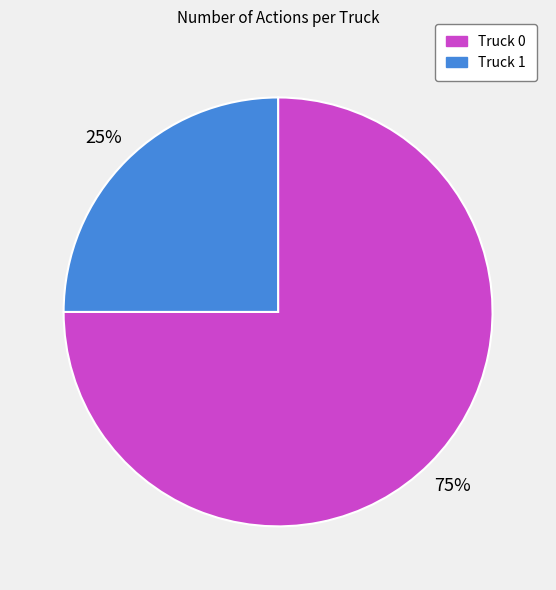

The Truck 0 slice represents 64% of the pie. True or false?

False